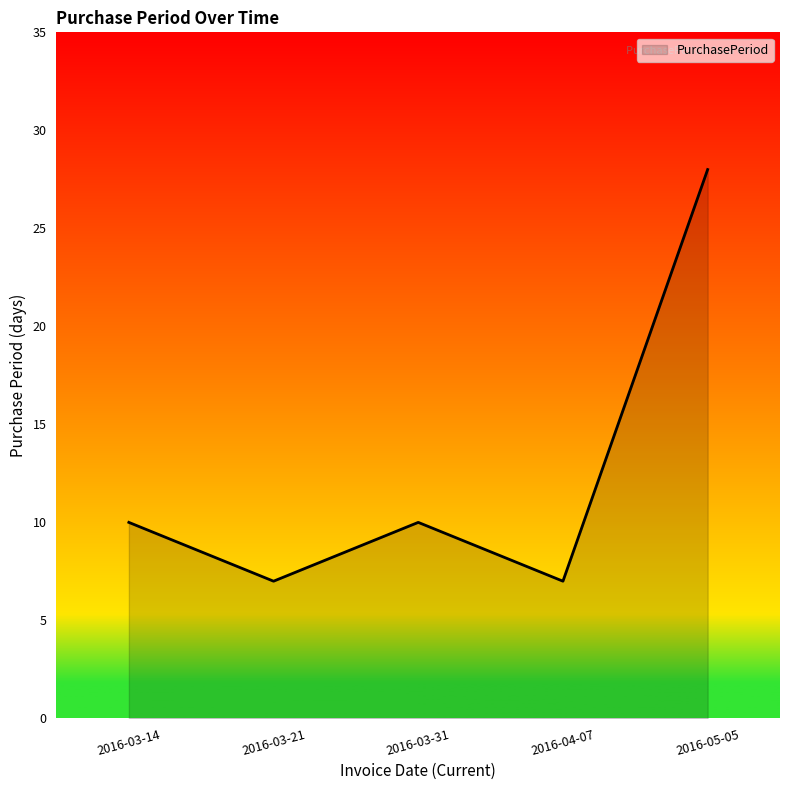

How many lines are shown in the chart?

1